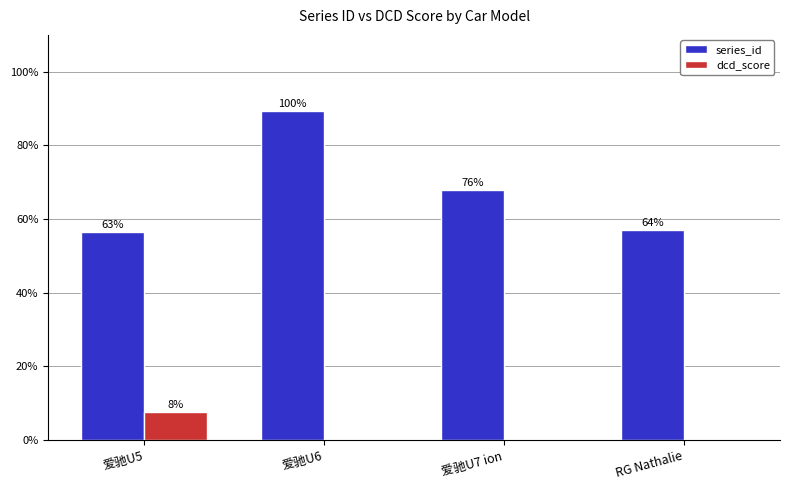

Which series has the widest spread of values?

series_id